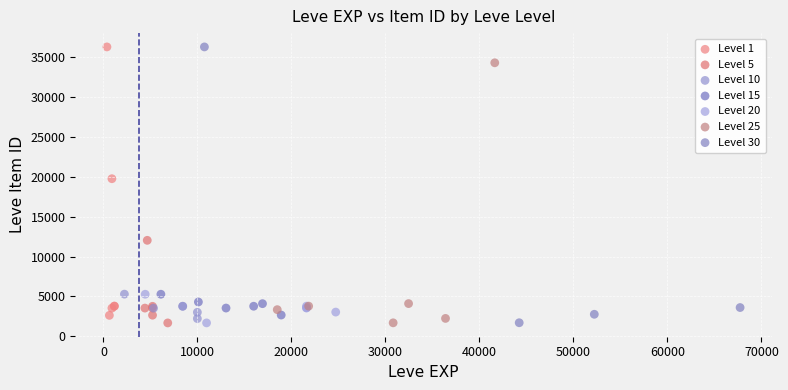

What are all the series names shown in the legend?

Level 1, Level 5, Level 10, Level 15, Level 20, Level 25, Level 30